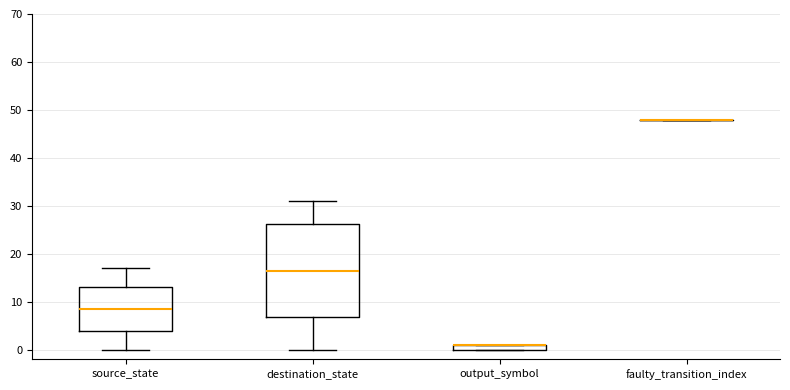

Comparing the boxes themselves (not the whiskers), which one is the tallest?

destination_state